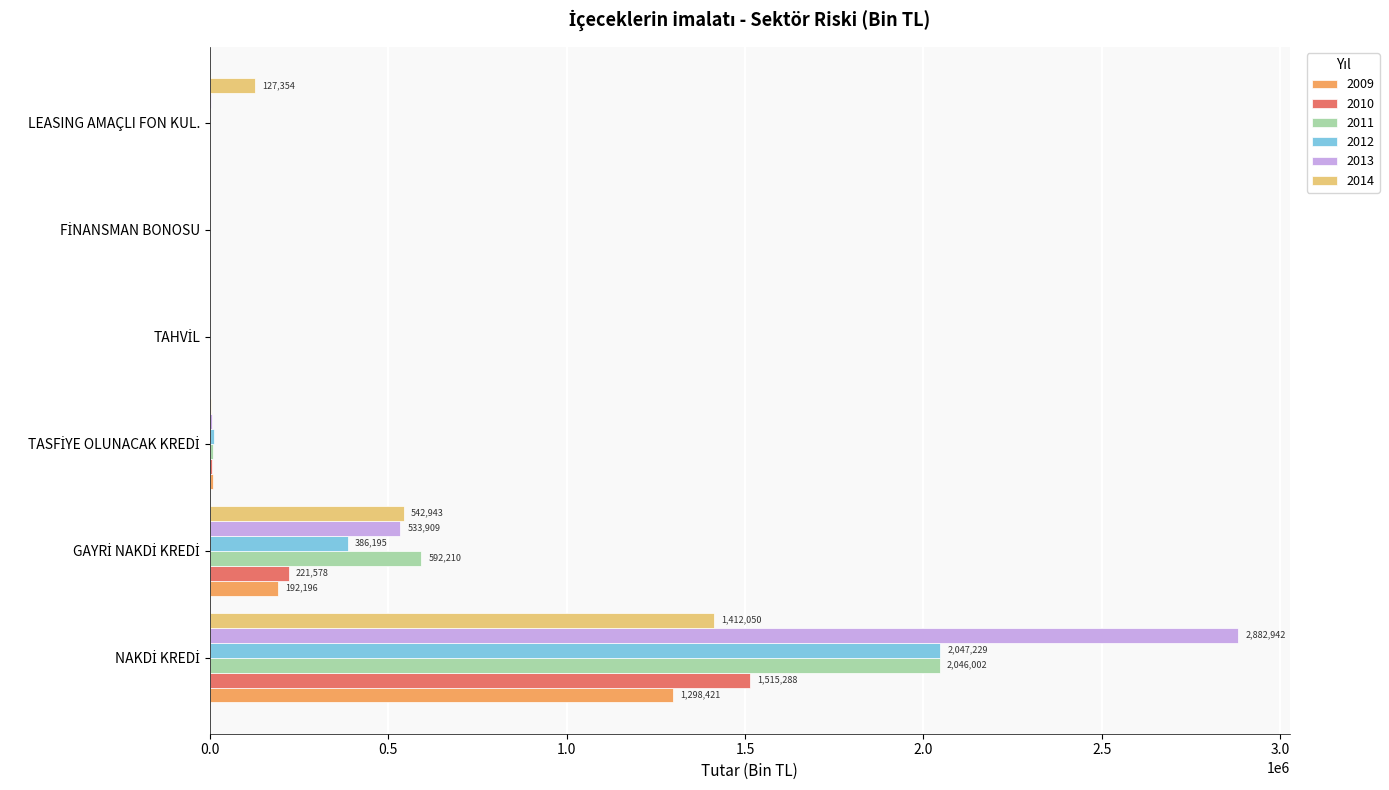

Which series has the largest total across all categories?

2013